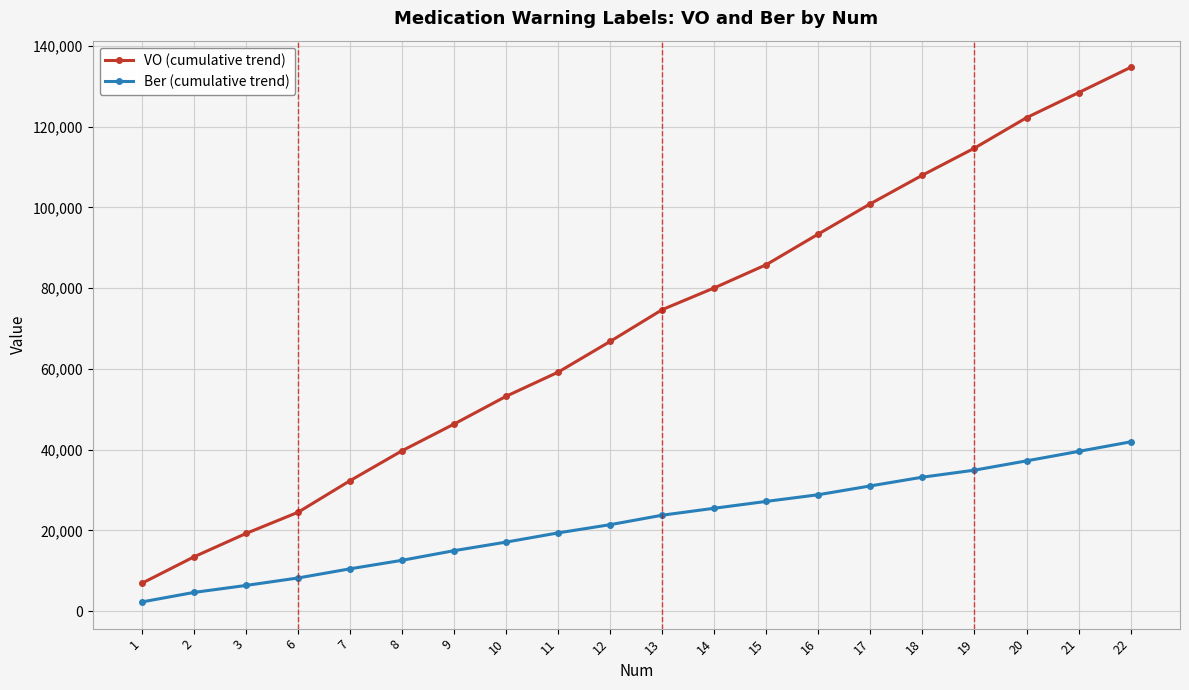

Where does the Ber (cumulative trend) series first go above 23751?

13